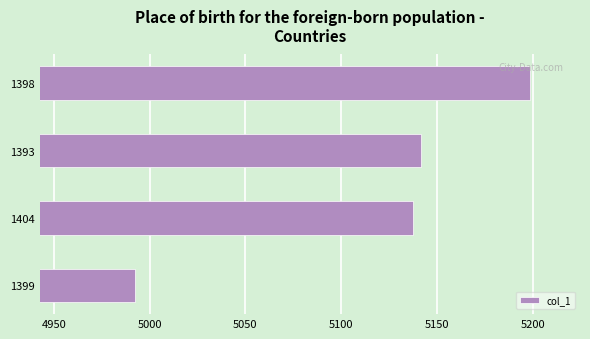

Is it true that the value at 1404 is 5137.3?

True